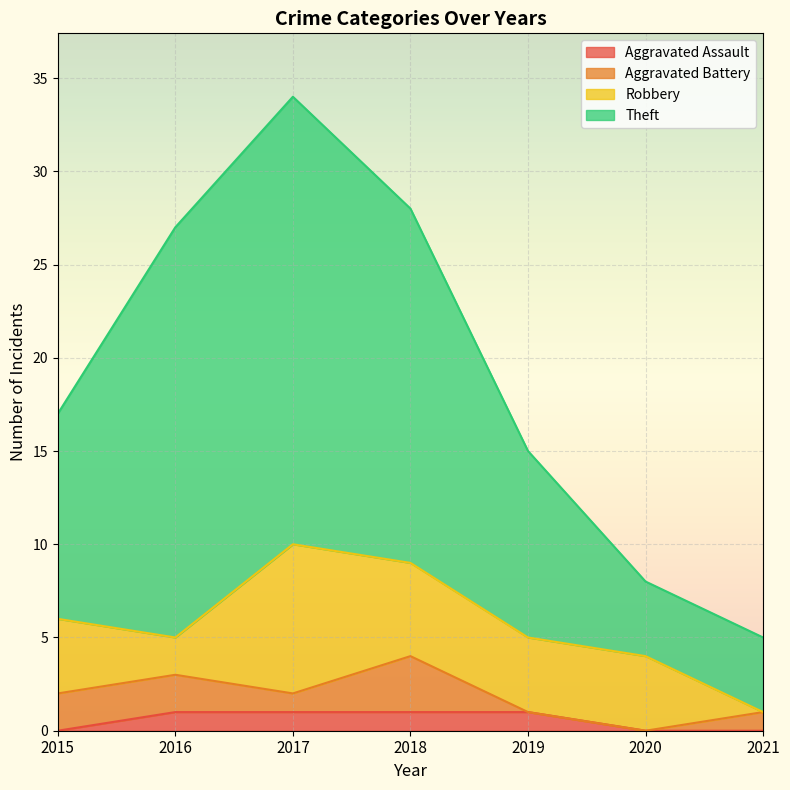

Does the chart display data point markers on the line(s)?

No